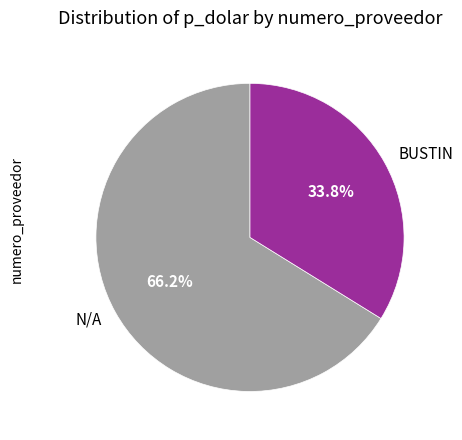

Is the sum of N/A and BUSTIN greater than half?

Yes